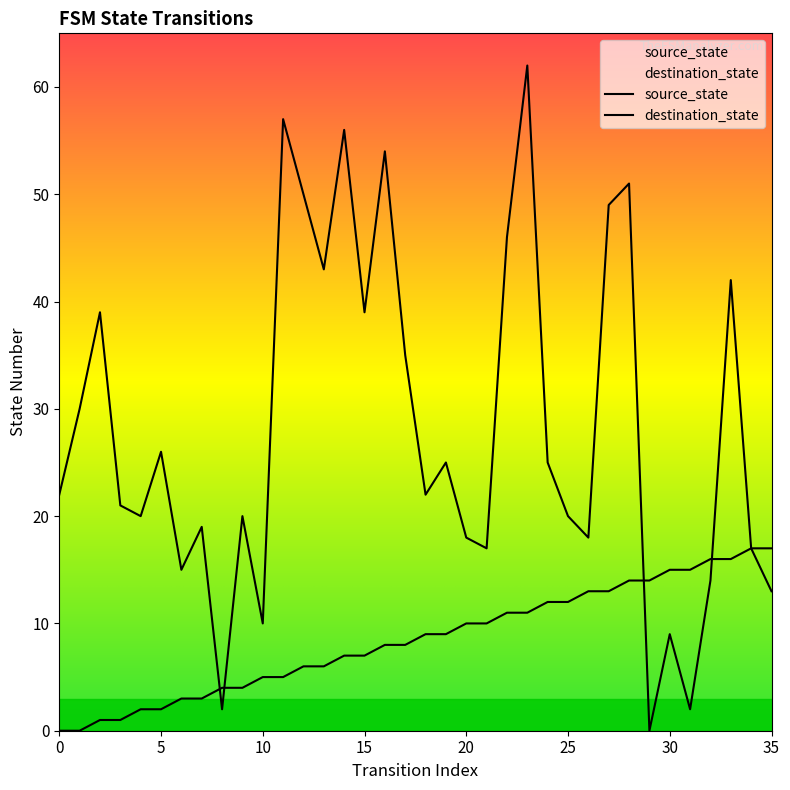

How many times do destination_state and source_state cross each other?

4